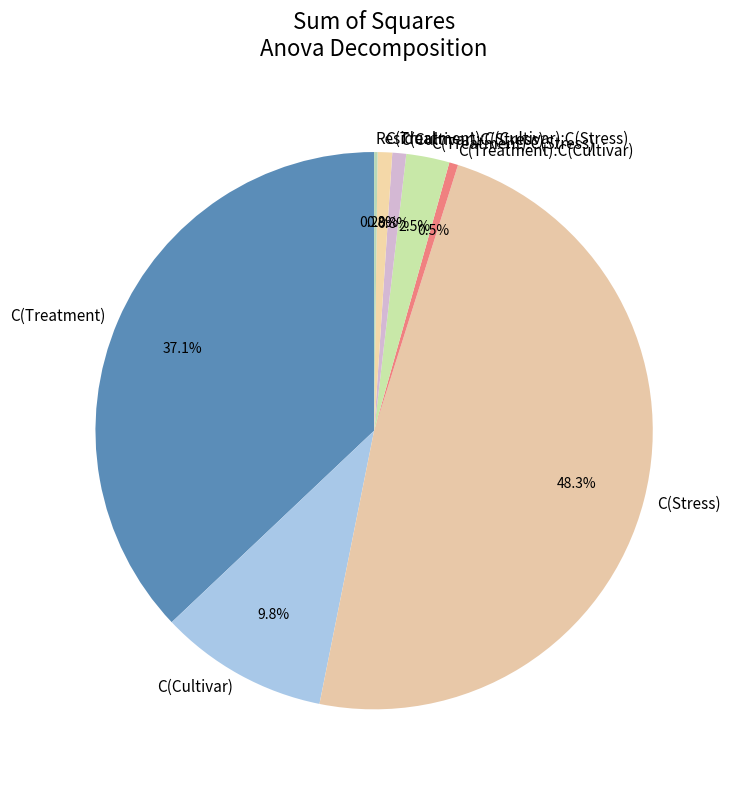

Approximately how many times larger is the value at C(Cultivar) compared to C(Treatment):C(Stress)?

3.9